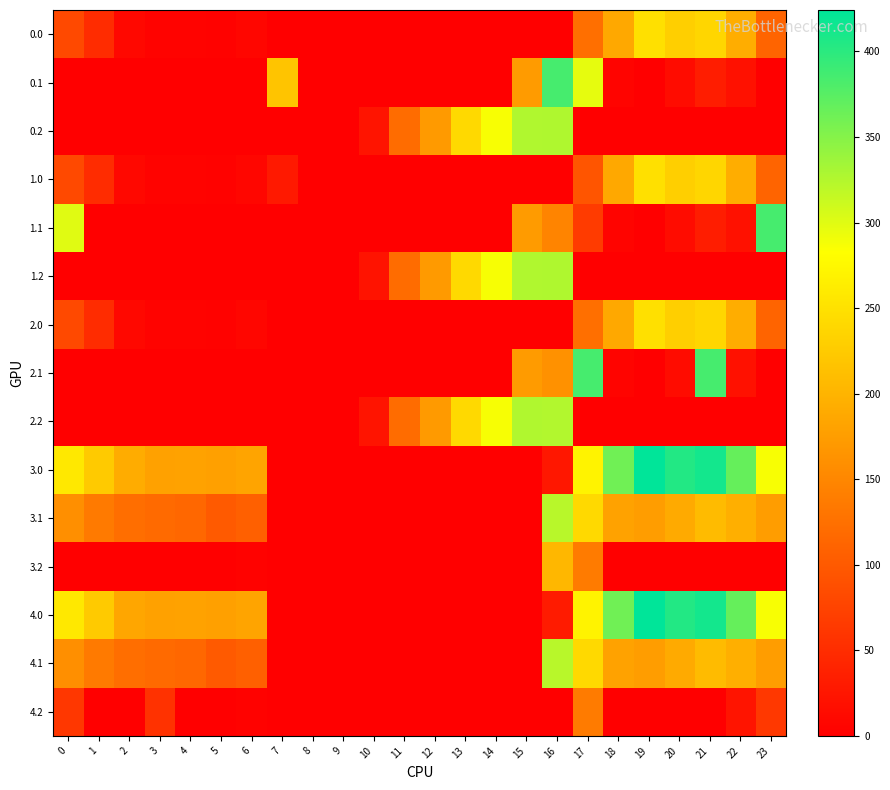

Which series has the largest total across all categories?

3.0